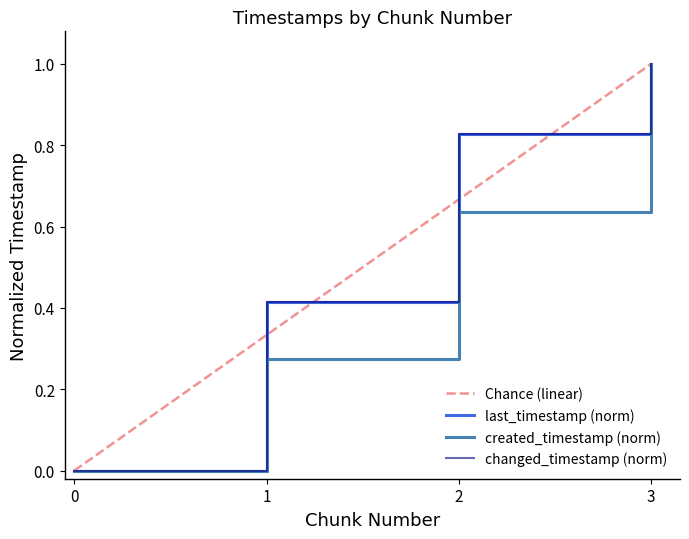

Is it true that changed_timestamp equals 1.3 at 3?

False